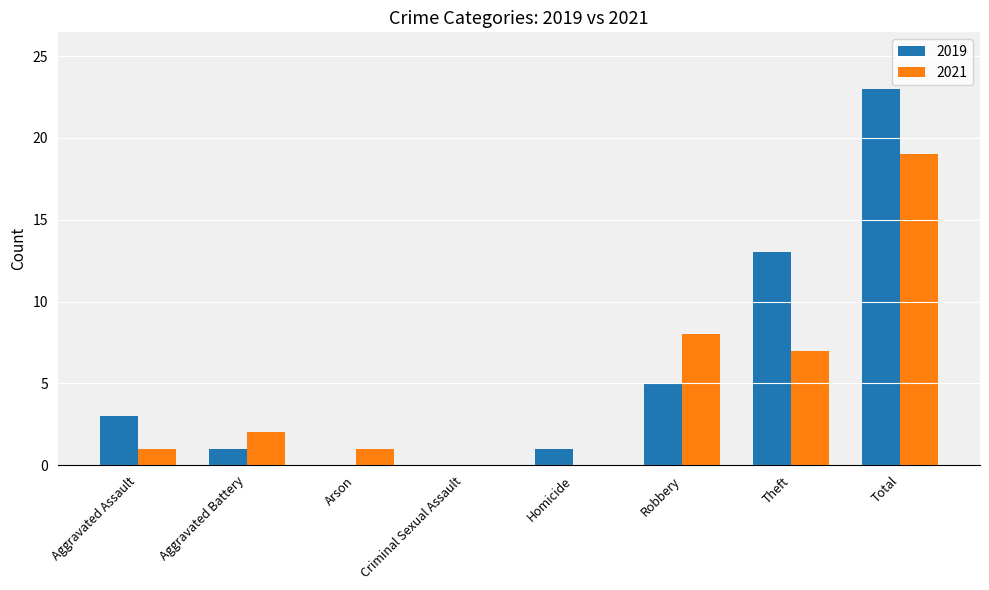

At which category does the chart reach its peak across all series?

Total